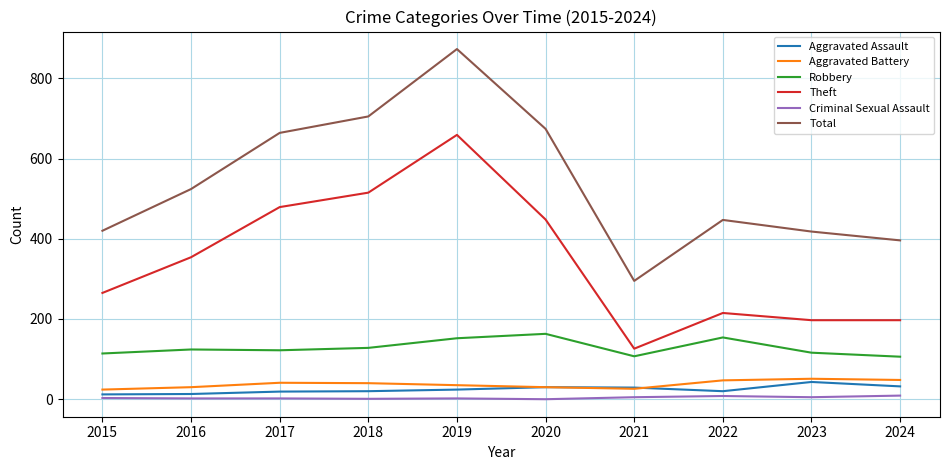

Which series changed the most between 2015 and 2021?

Theft